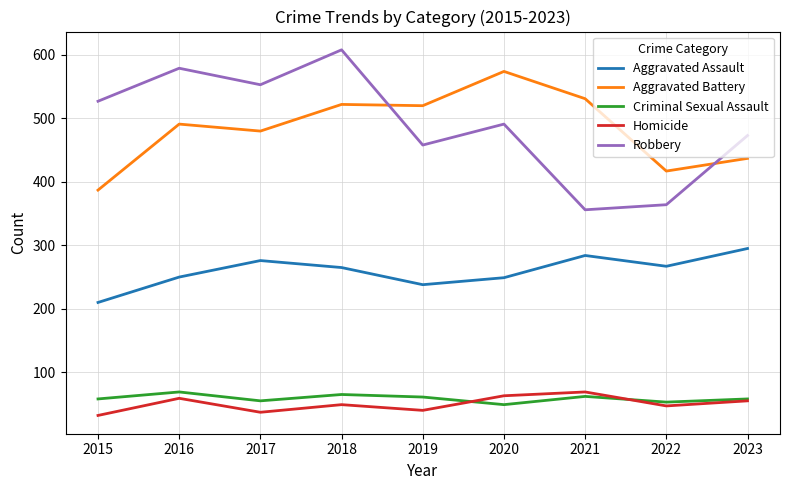

True or false: Robbery and Aggravated Battery cross at least once.

True